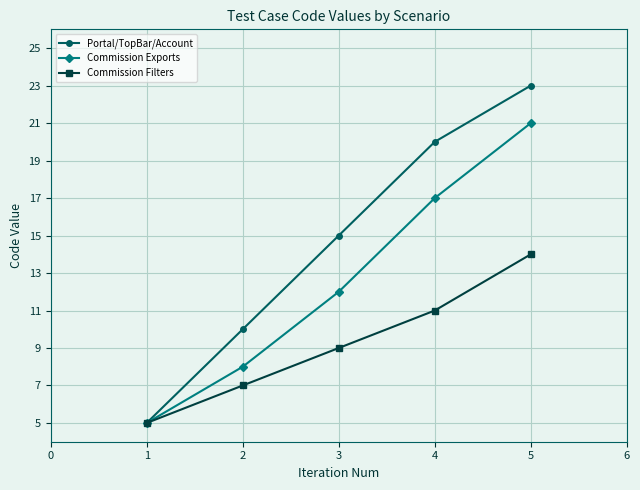

Is the value of Portal/TopBar/Account at 2 greater than the value of Commission Filters at 3?

Yes